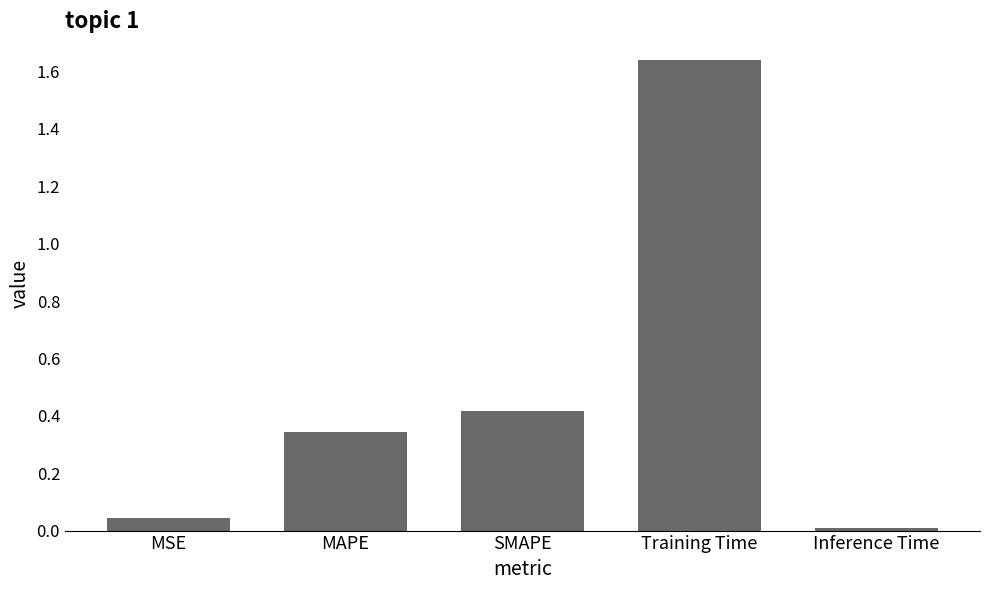

At which category does the chart reach its peak across all series?

Training Time